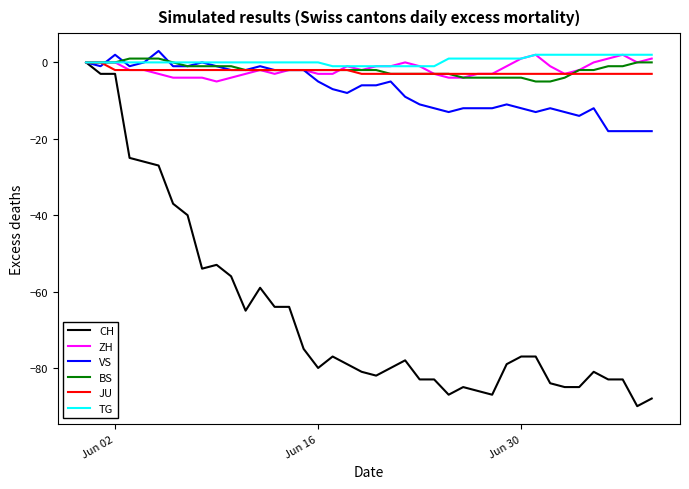

After their last crossing, which series has the higher values: JU or ZH?

ZH